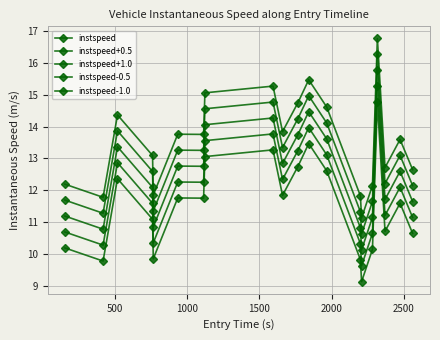

How many data points in instspeed-1.0 are less than 11?

8